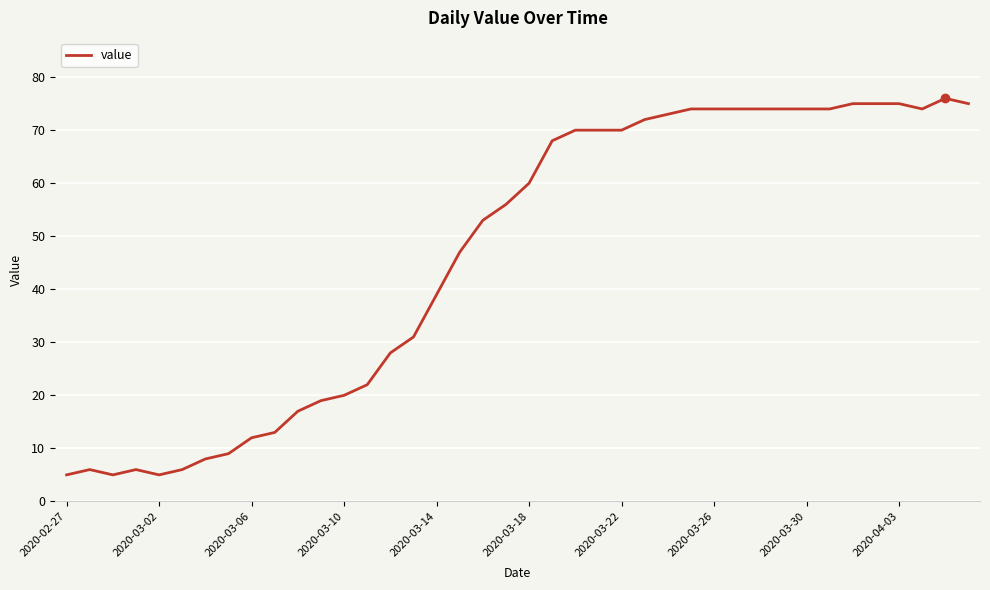

What is the minimum value shown in the chart?

5